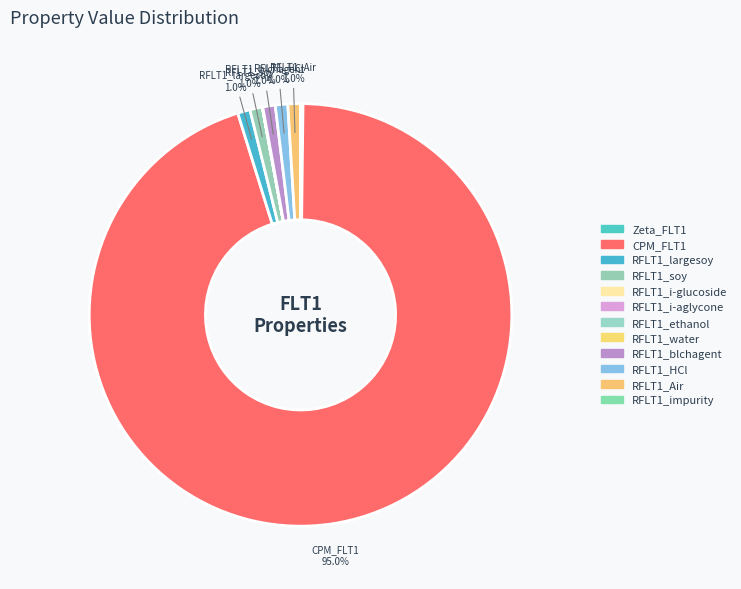

Which category has the biggest portion of the pie?

CPM_FLT1